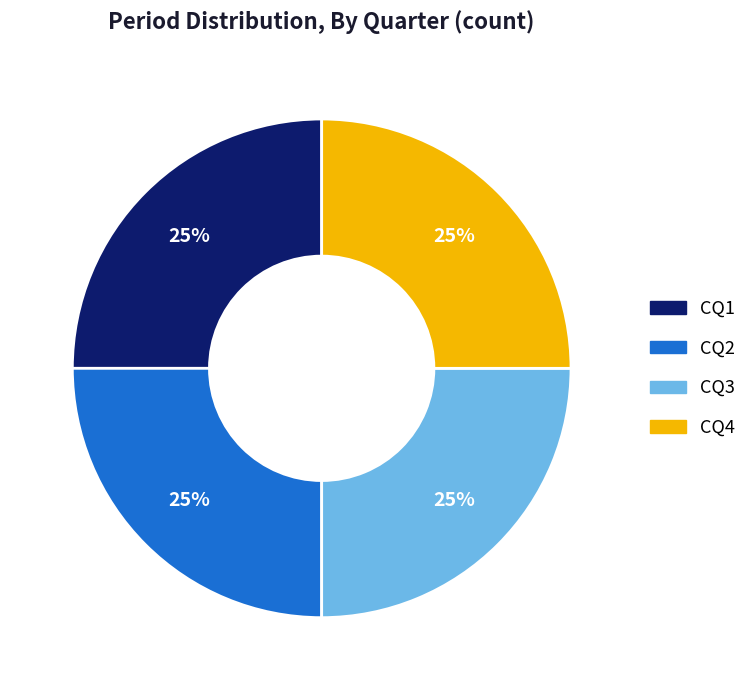

To the nearest percent, what is the average slice percentage?

25%